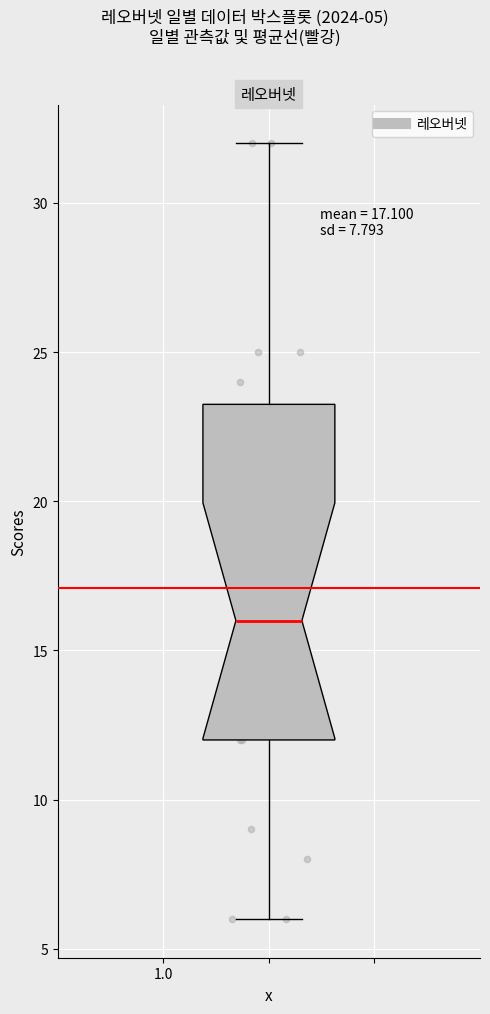

Transcribe this box plot: give where the median line is, the range the box spans, and where the two whiskers end, as read against the y-axis. The values are not printed on the chart, so give them approximately, as read against the axis.

median 16.0, box 12.0 to 23.5, whiskers 6.0 to 32.0